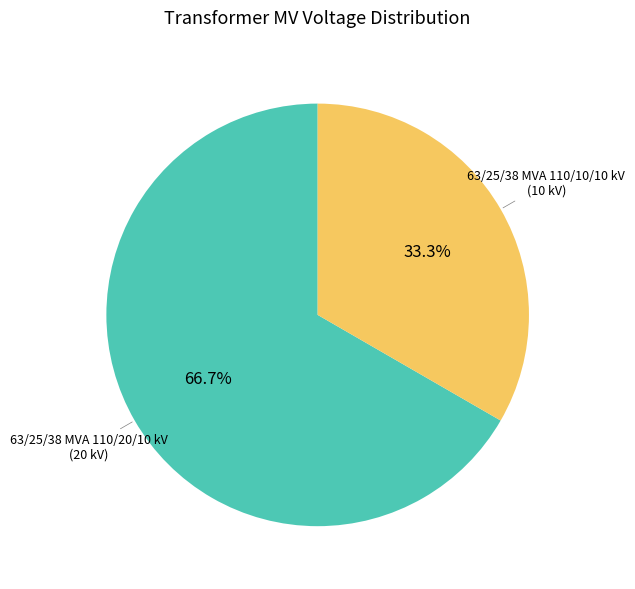

Does any single category account for the majority?

Yes